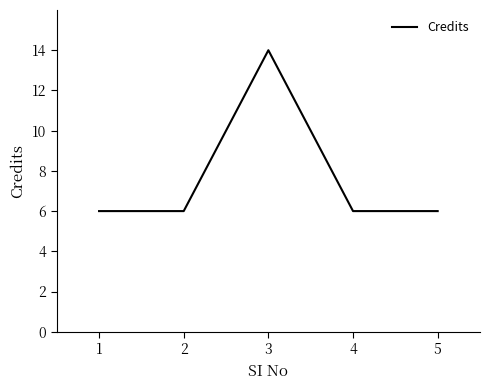

Is it true that the value at 4 is 6?

True